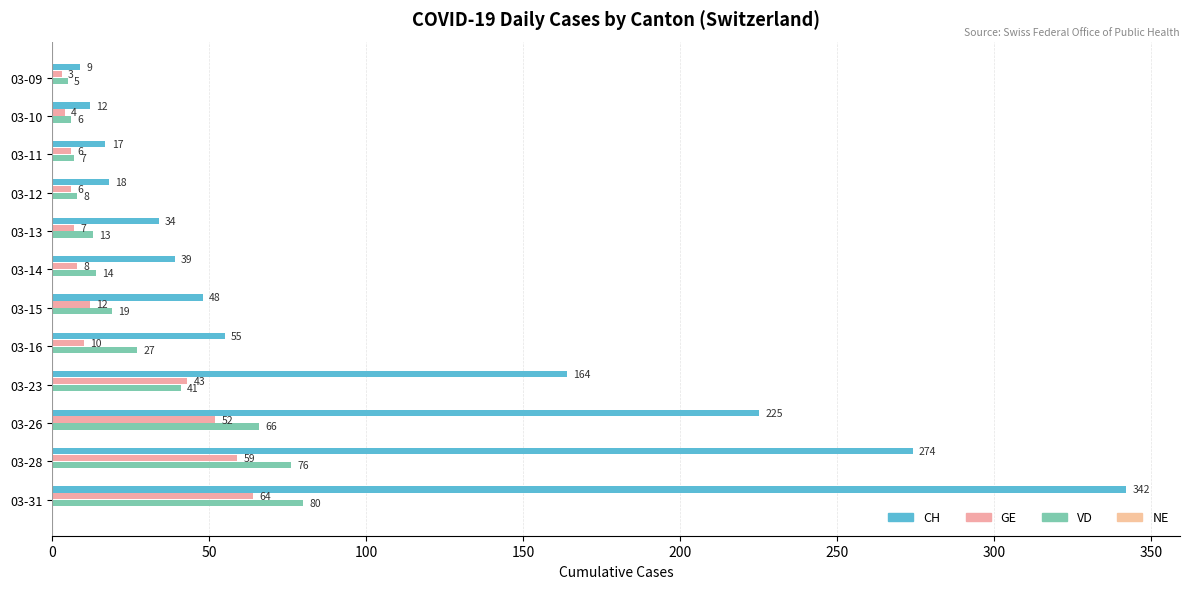

Count the number of data series in this chart.

3